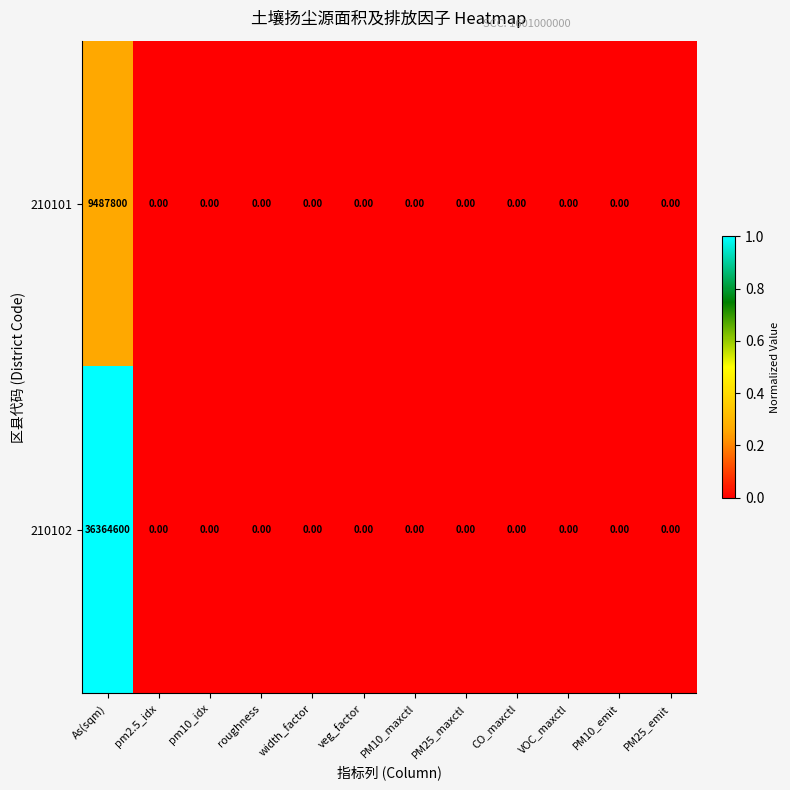

At which category does the chart reach its peak across all series?

As(sqm)